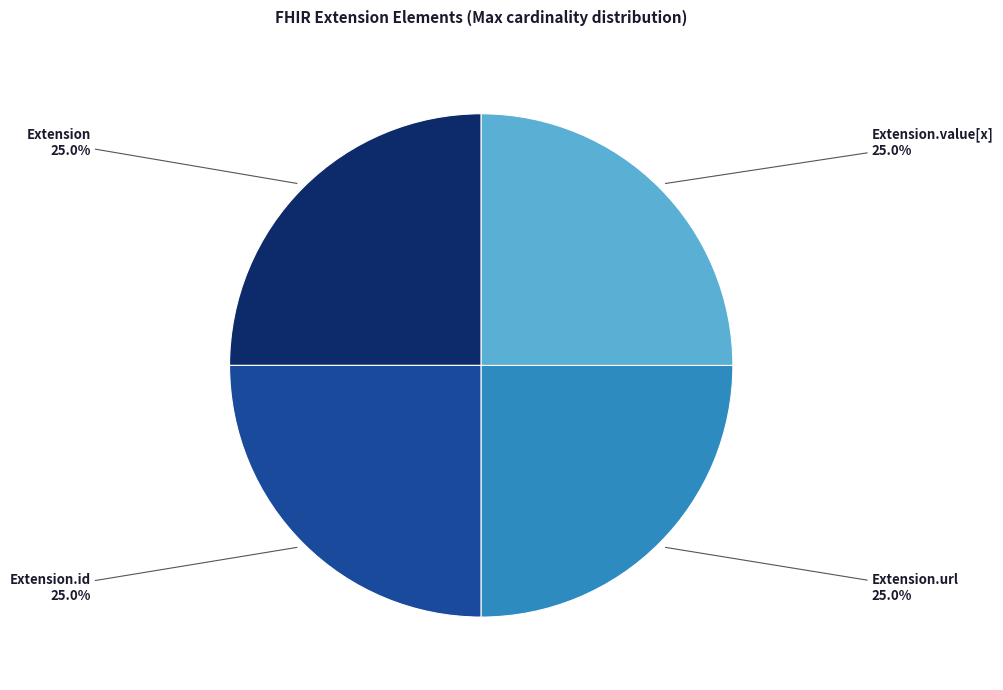

Is there any slice that represents more than half of the pie?

No